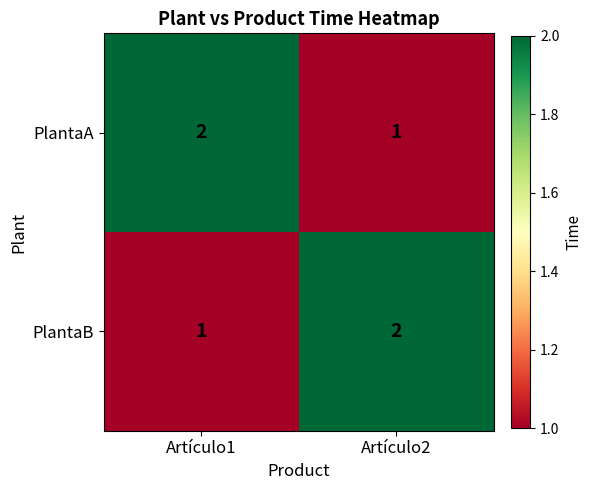

Where is PlantaB nearest to the value 1?

Artículo1